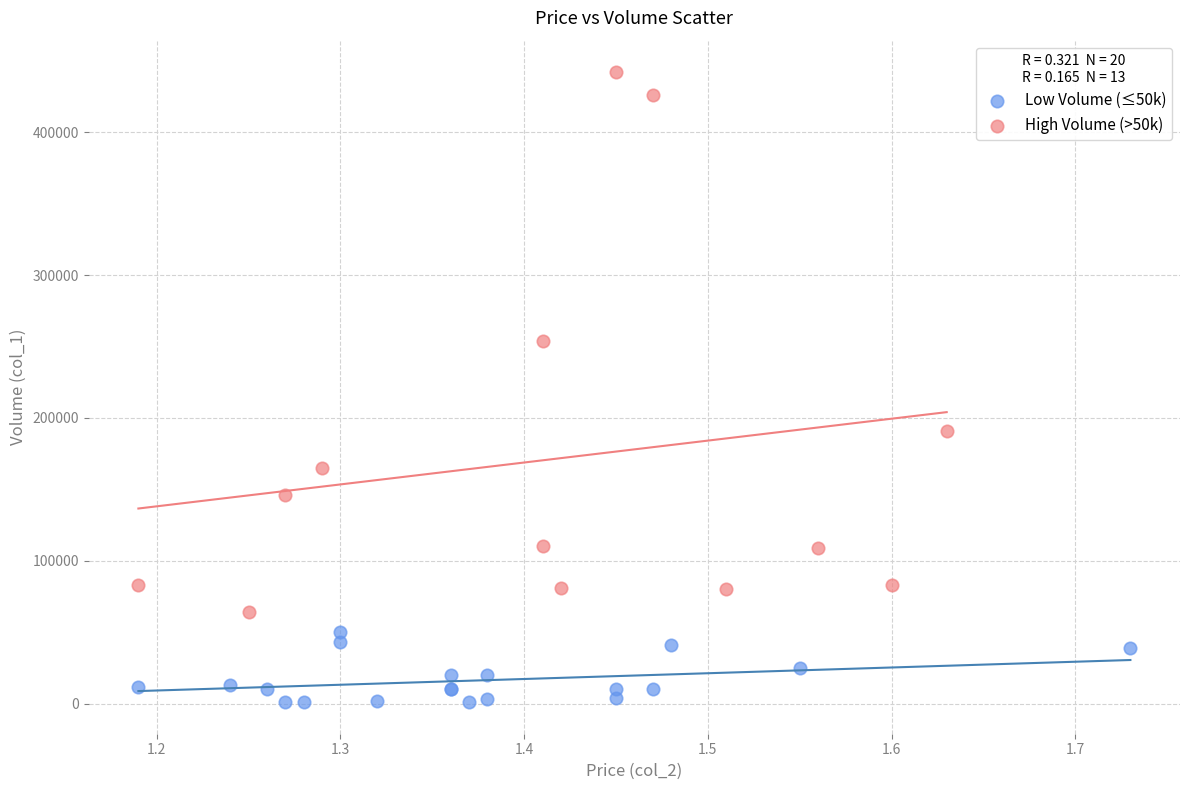

What are all the series names shown in the legend?

Low Volume (≤50k), High Volume (>50k)